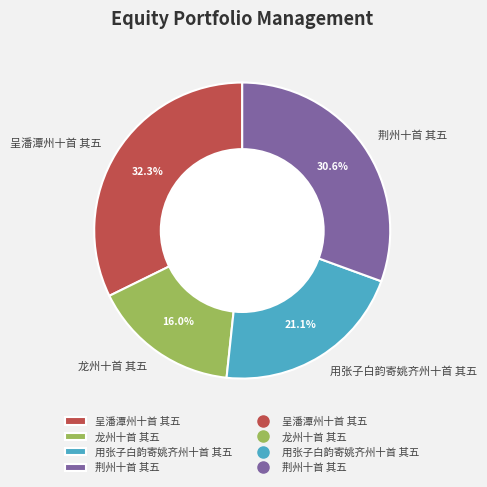

To the nearest percent, what portion does 龙州十首 其五 represent?

16%